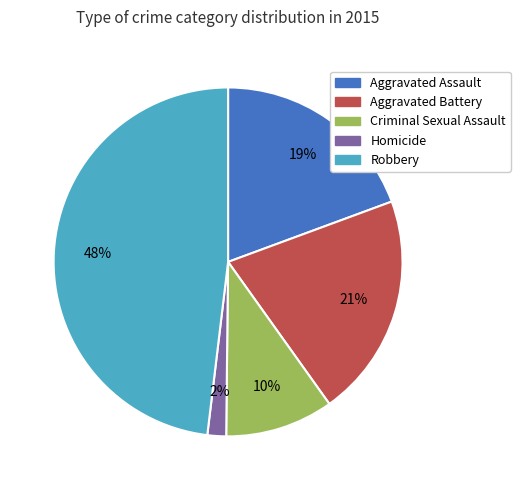

To the nearest percent, what portion does Homicide represent?

2%